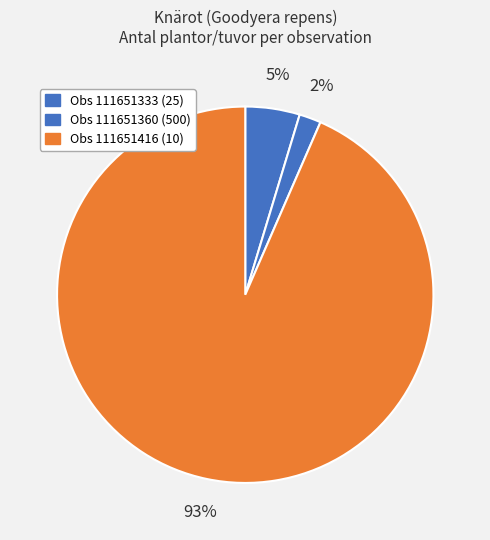

Count the number of slices in the pie.

3